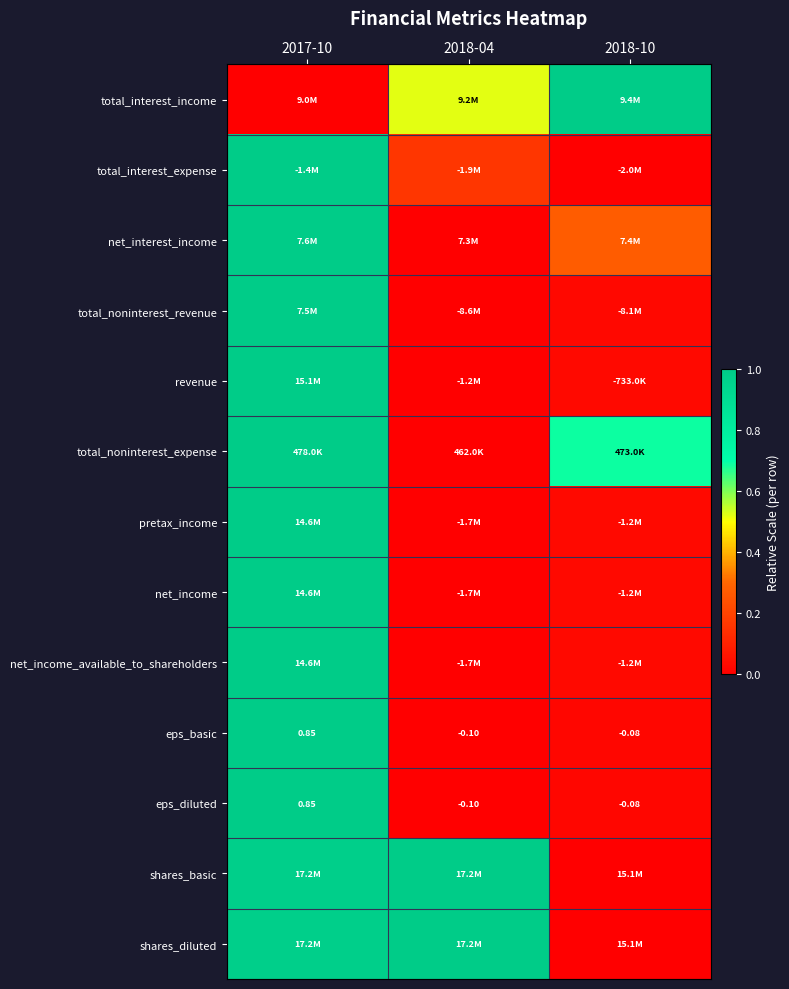

The value of revenue at 2017-10 is 0.3. True or false?

False